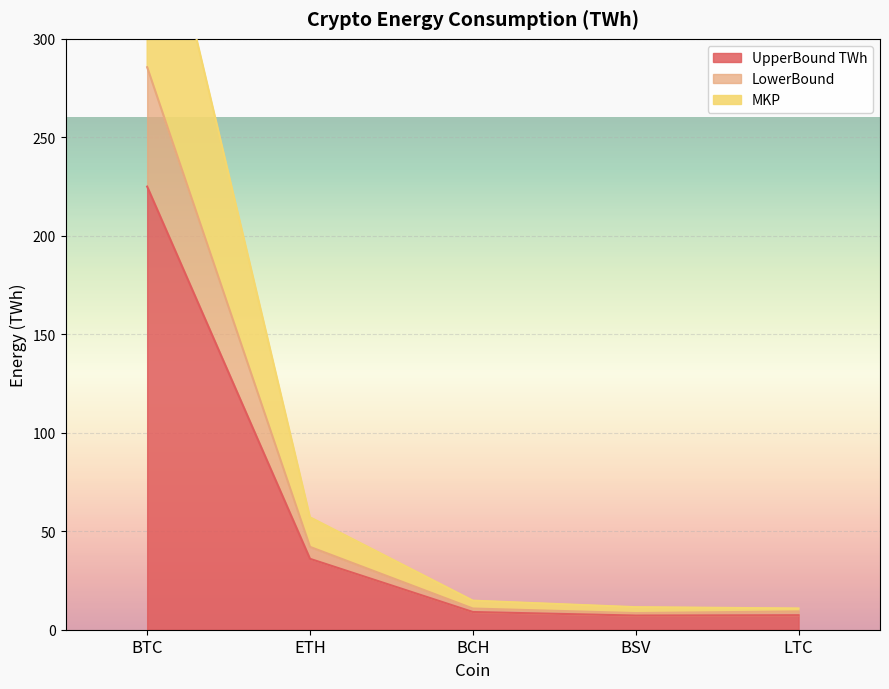

The value of UpperBound TWh at BTC is 225.0. True or false?

True